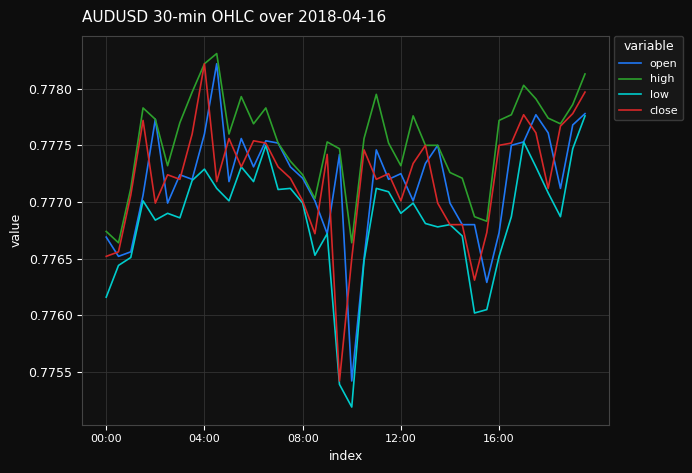

True or false: high and low cross at least once.

False